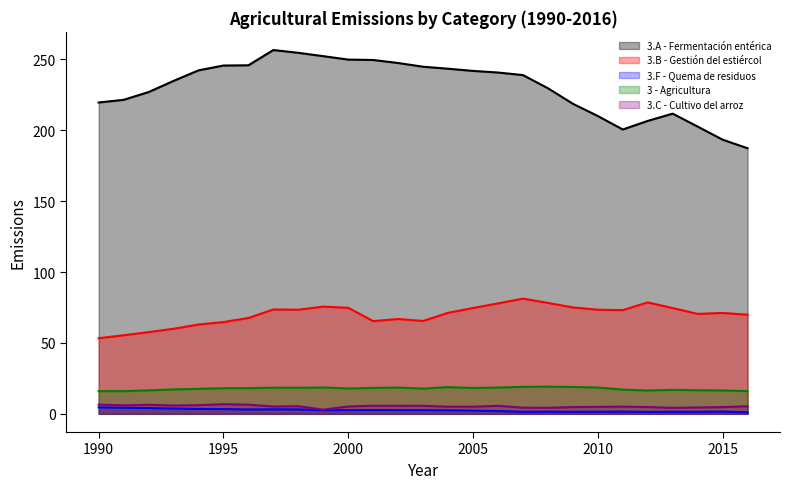

What value does the 3 - Agricultura series have at 2011?

17.1